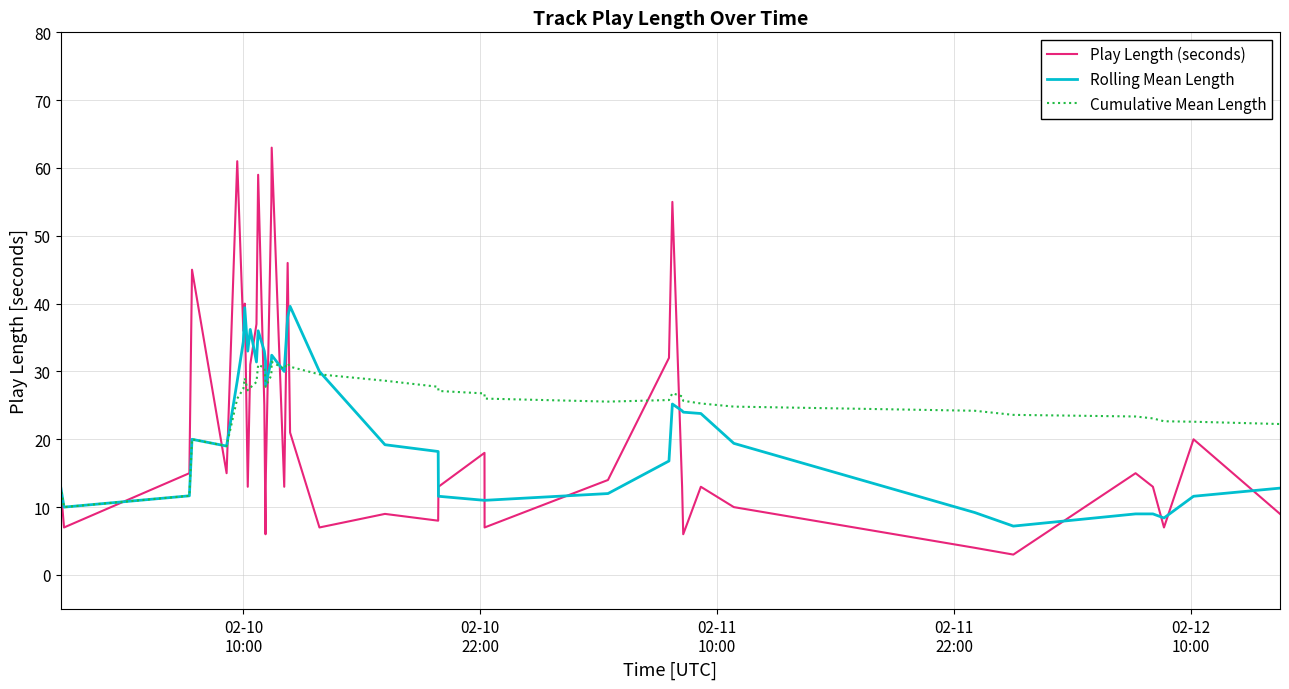

What is the difference between the maximum and minimum values in the Play Length (seconds) series?

60.0